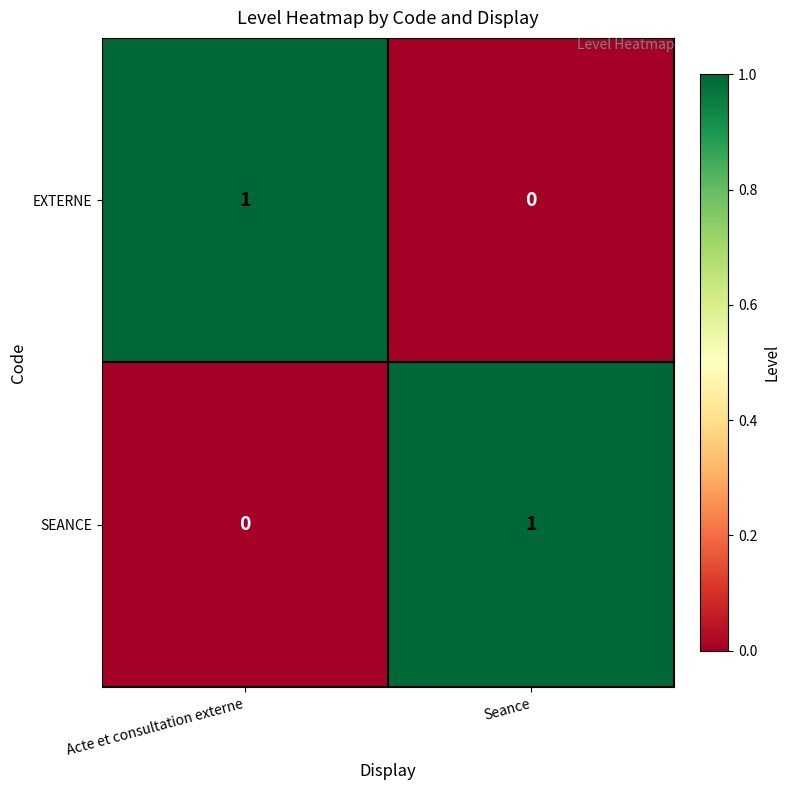

How many categories are shown in the chart?

2